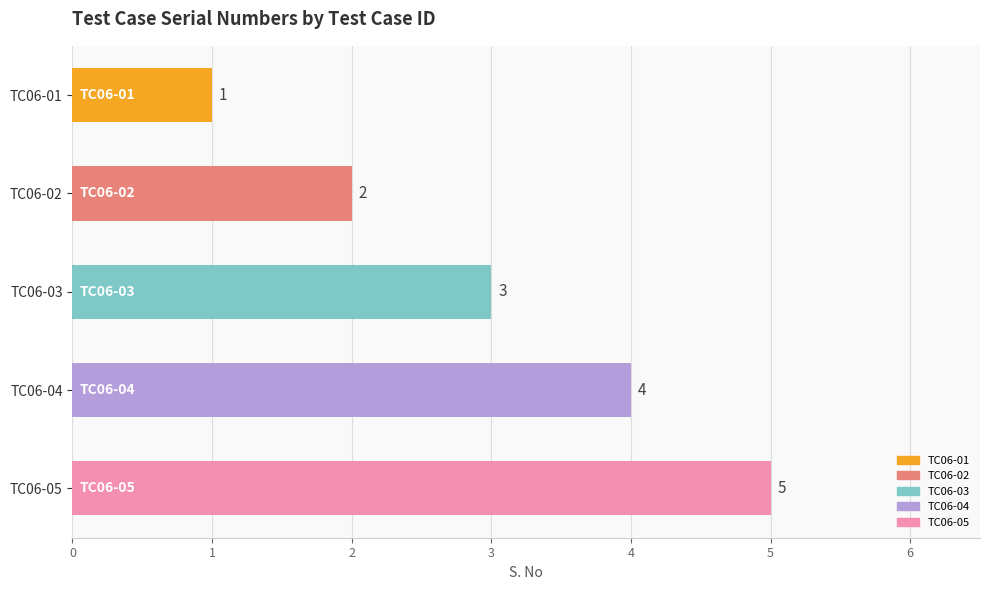

How many bars are there in total?

5